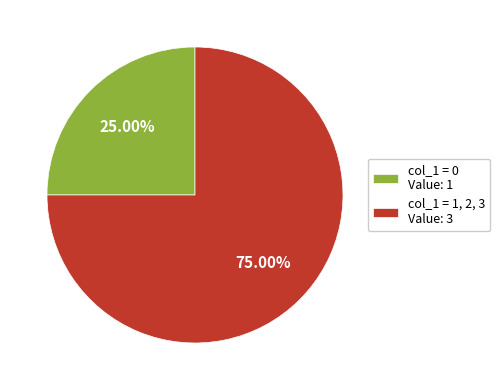

How many segments does this pie chart have?

2